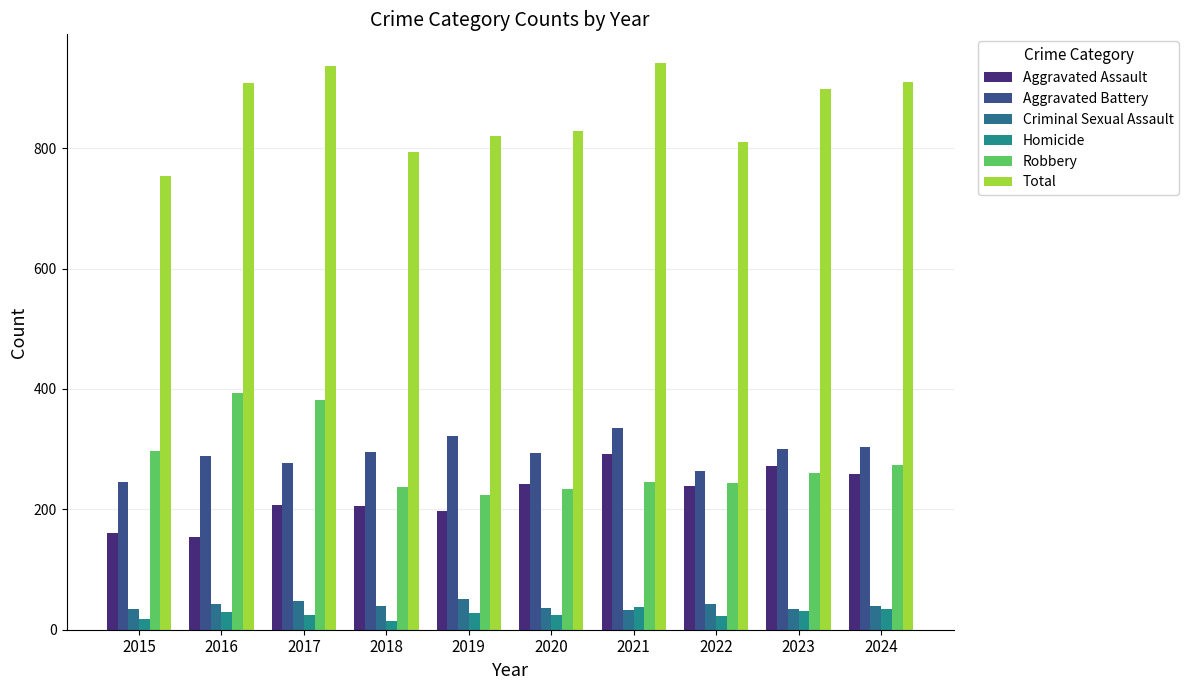

How many categories are shown in the chart?

10